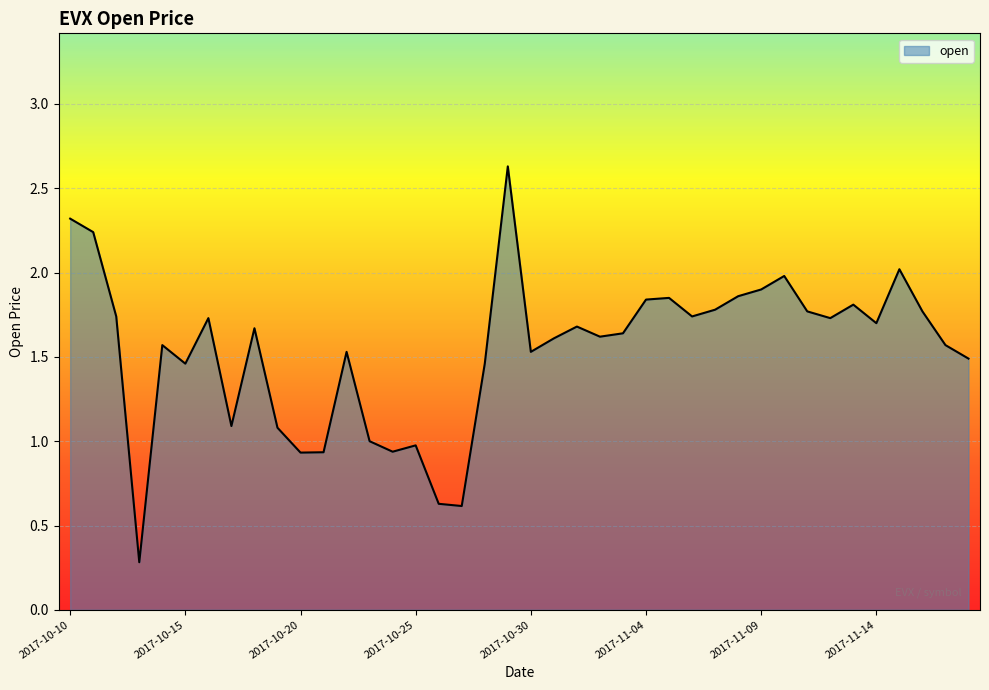

What is the difference between the maximum and minimum values?

2.3